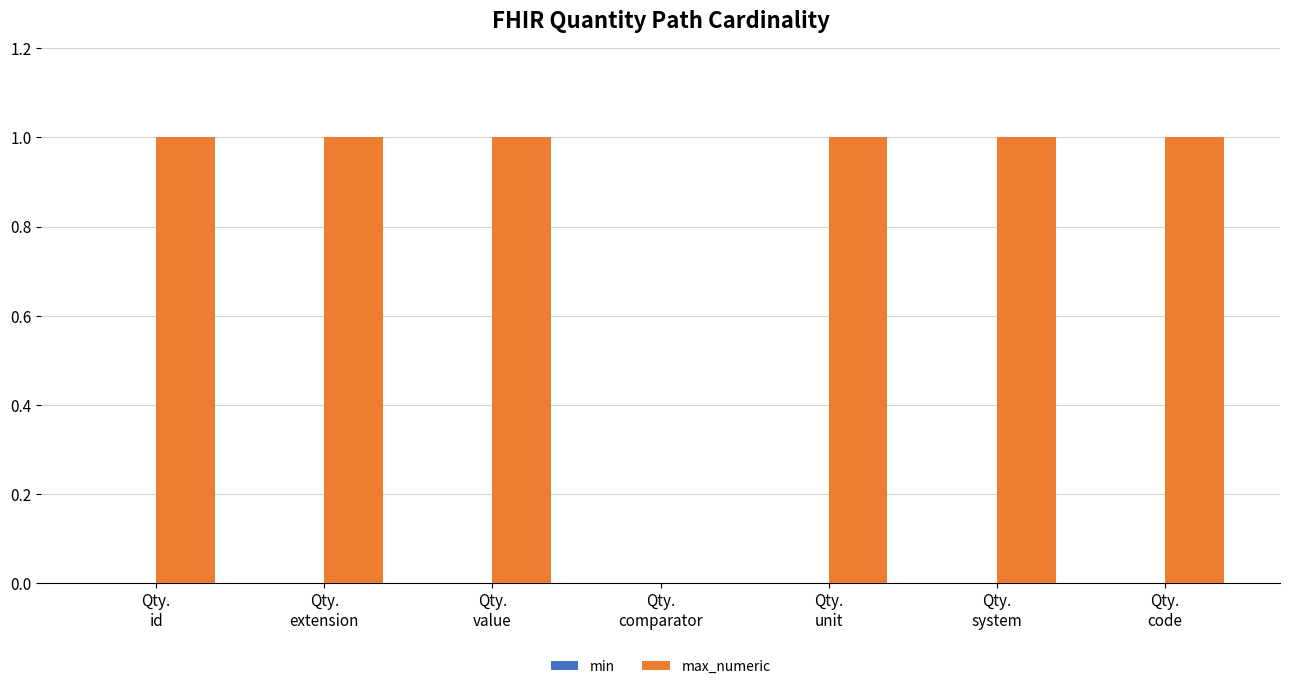

What is the sum of all values?

6